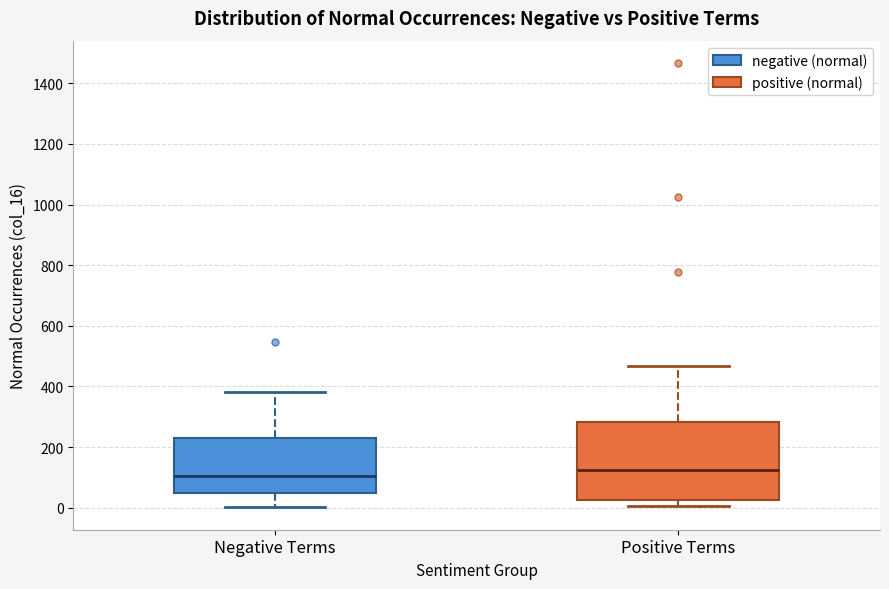

Which box is the tallest, from its lower edge to its upper edge?

Positive Terms